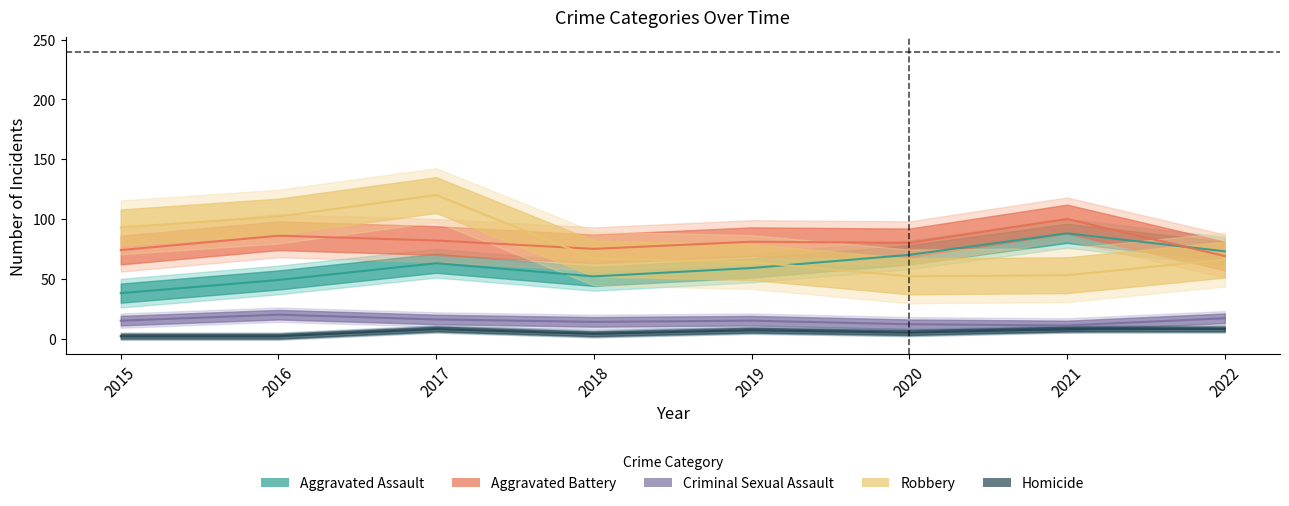

Reading left to right, transcribe all the data shown in this chart.

Aggravated Assault: 38	49	63	52	59	70	88	73
Aggravated Battery: 74	86	82	75	81	80	100	69
Criminal Sexual Assault: 15	20	16	14	15	12	11	17
Robbery: 93	102	120	67	64	52	53	66
Homicide: 2	2	8	4	7	5	8	8